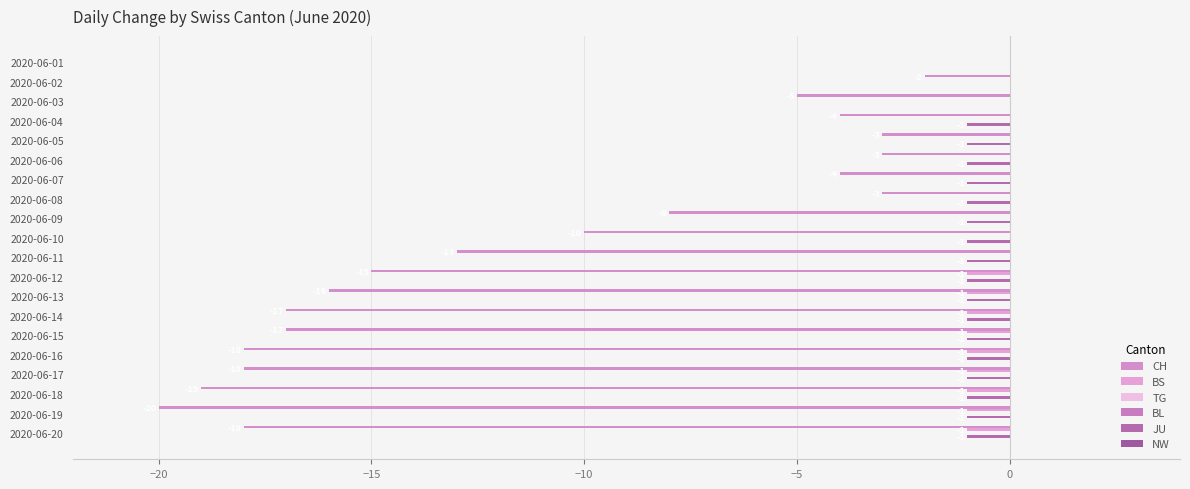

The value of NW at −15 is 0.1. True or false?

False